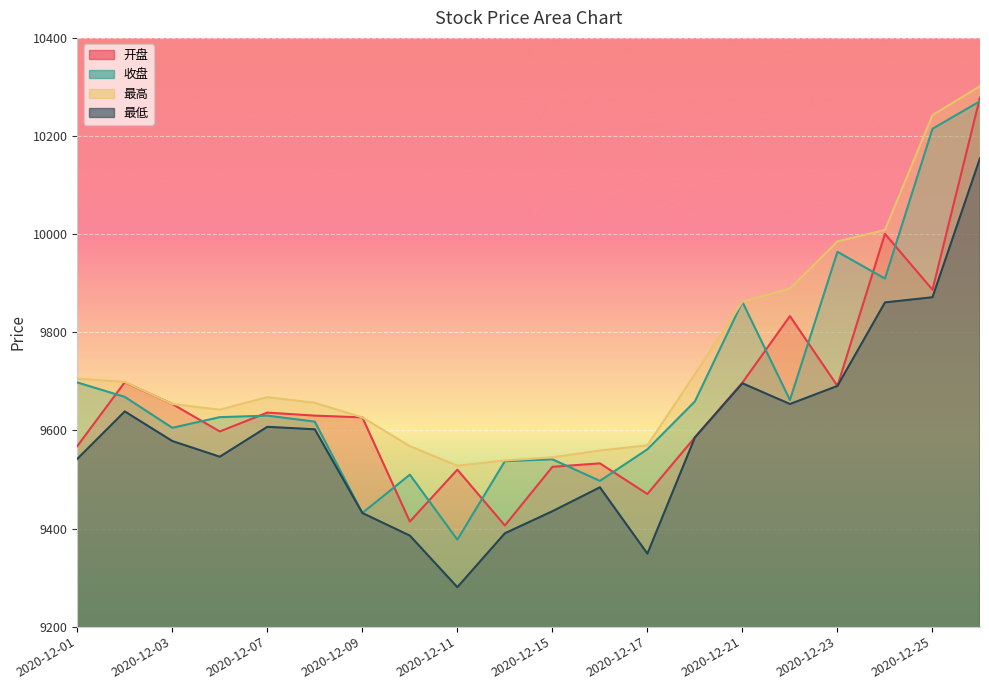

Which series has the widest spread of values?

收盘